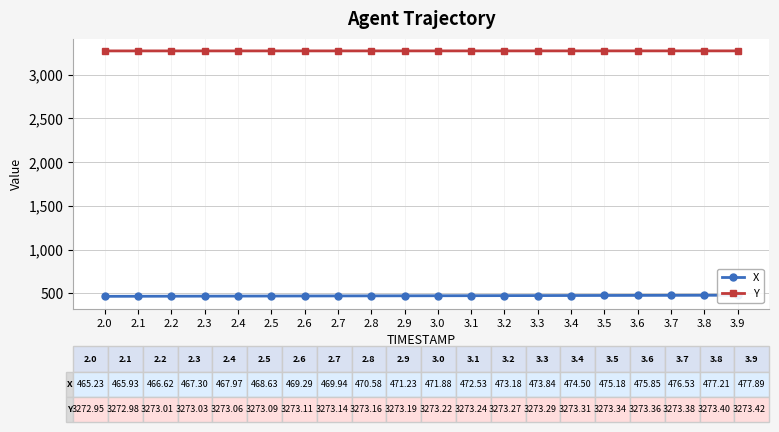

Does the chart have visible grid lines?

Yes